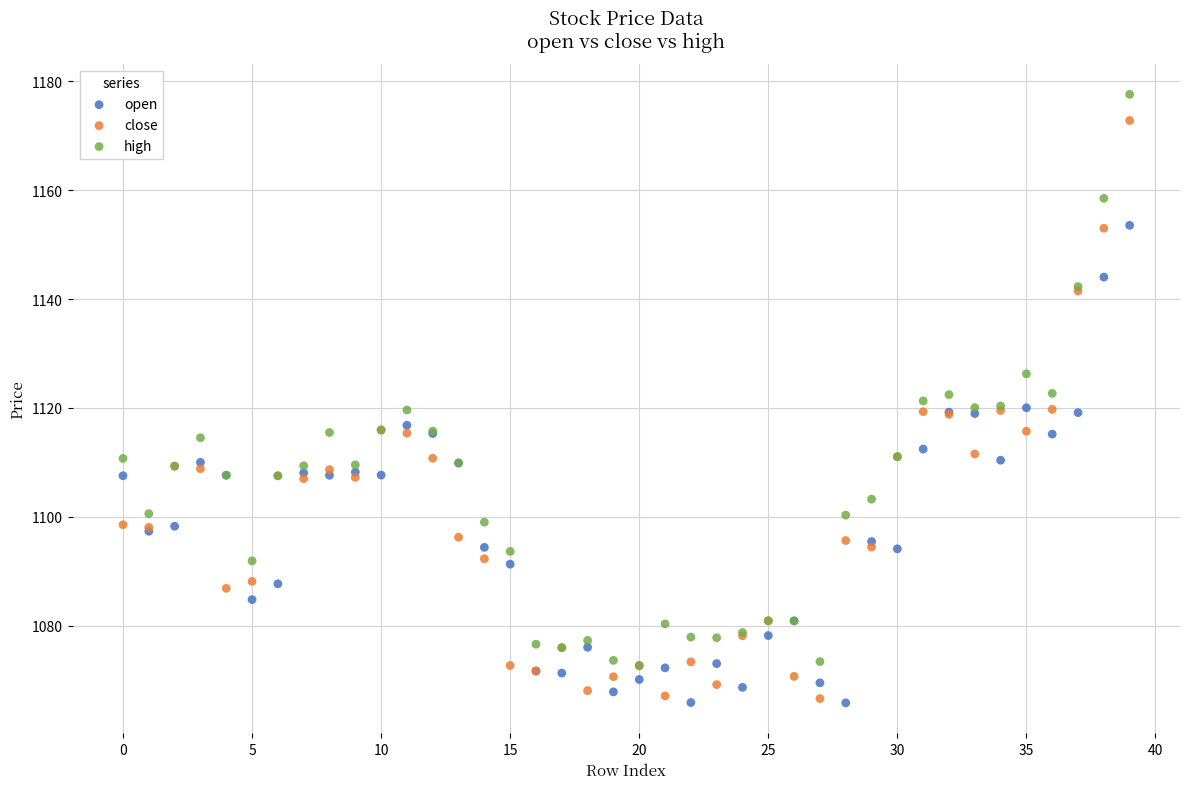

What are all the series names shown in the legend?

open, close, high